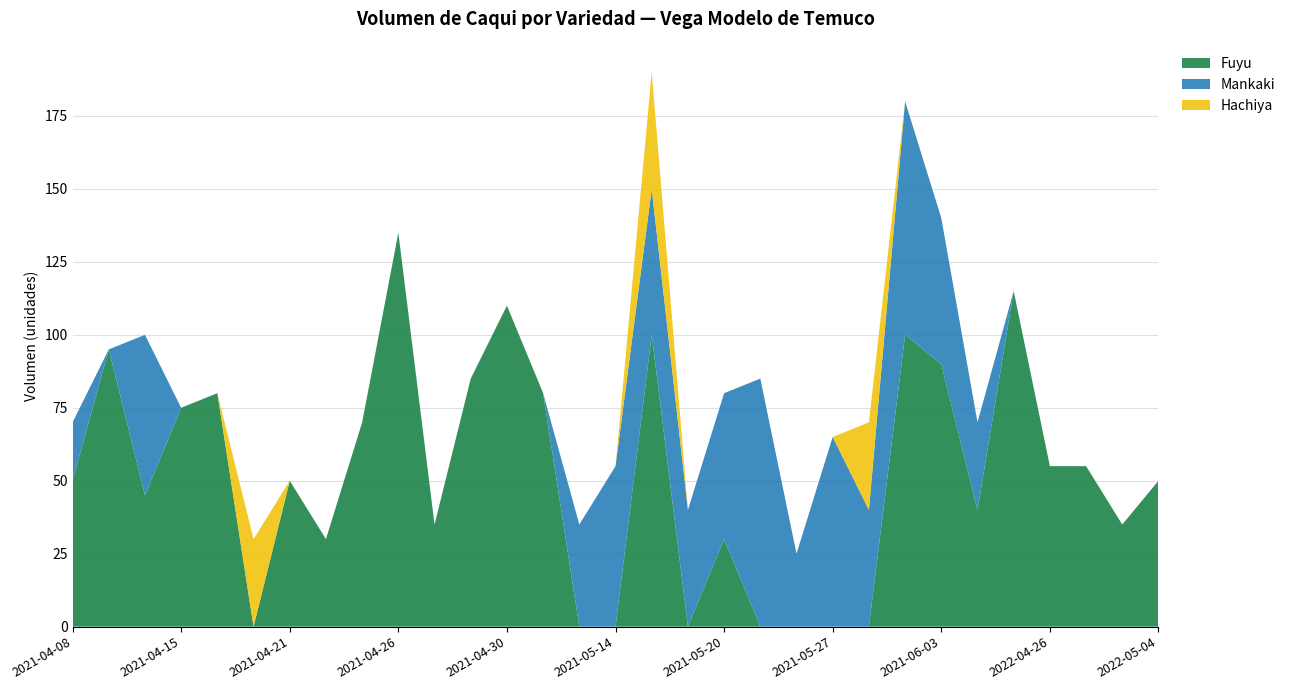

What is the maximum value for Fuyu?

135